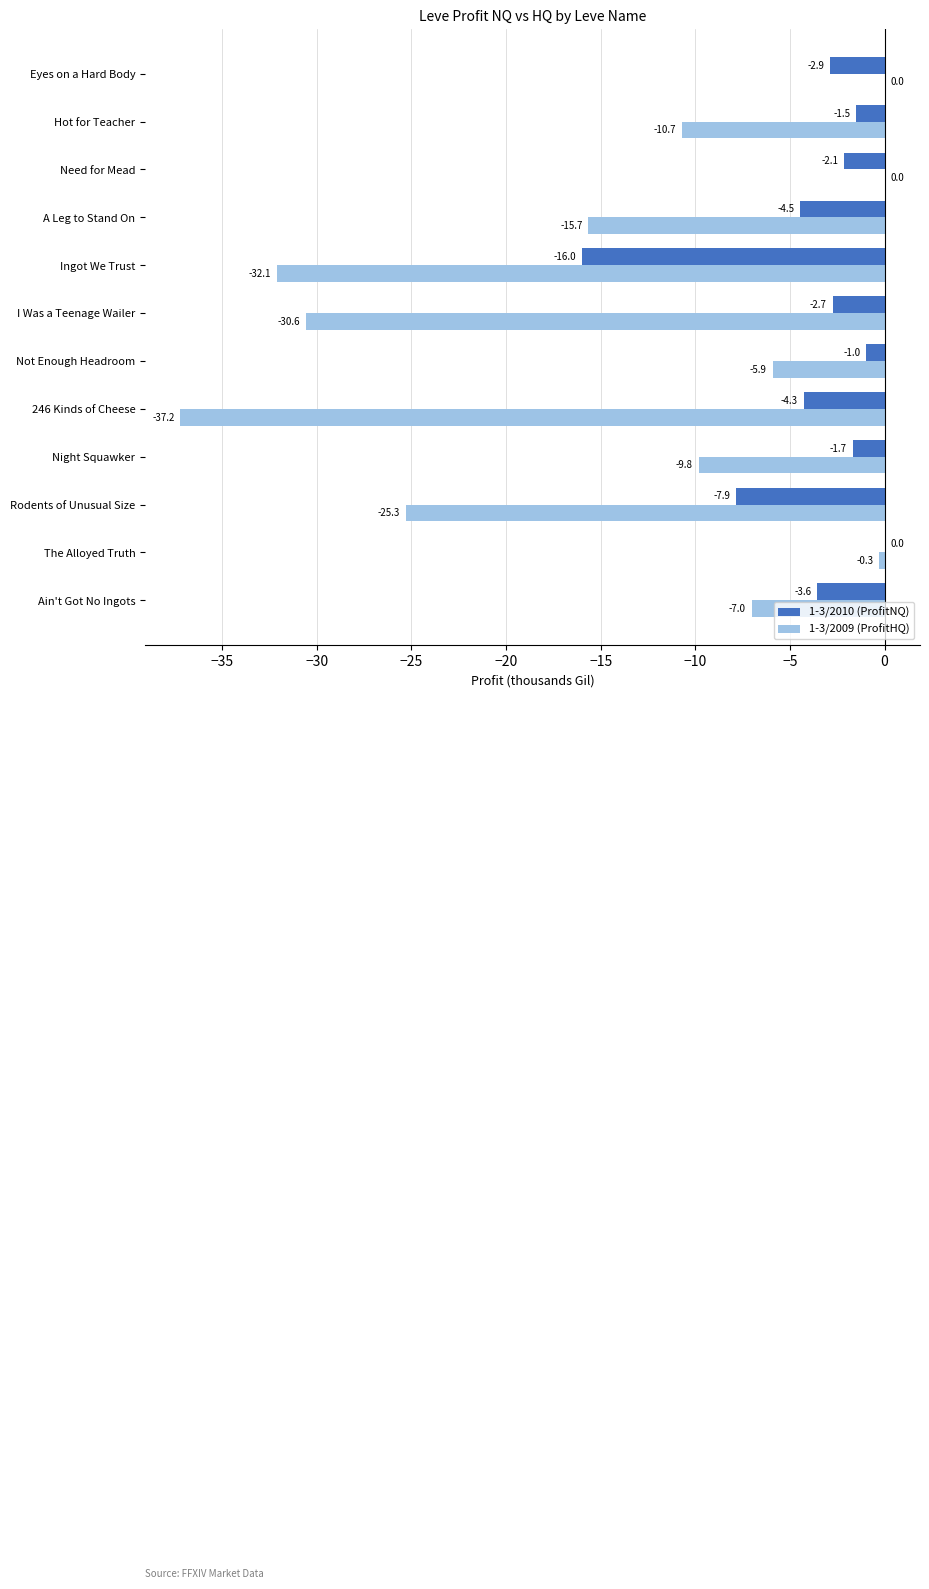

At which category is the sum across all series the highest?

The Alloyed Truth